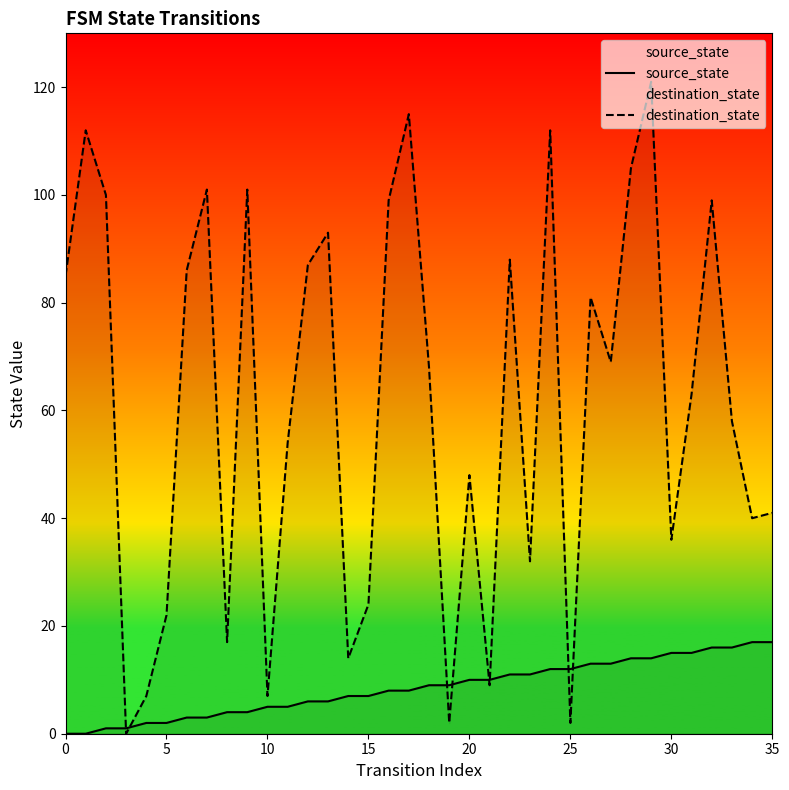

Is this an area chart (filled region under the line)?

No